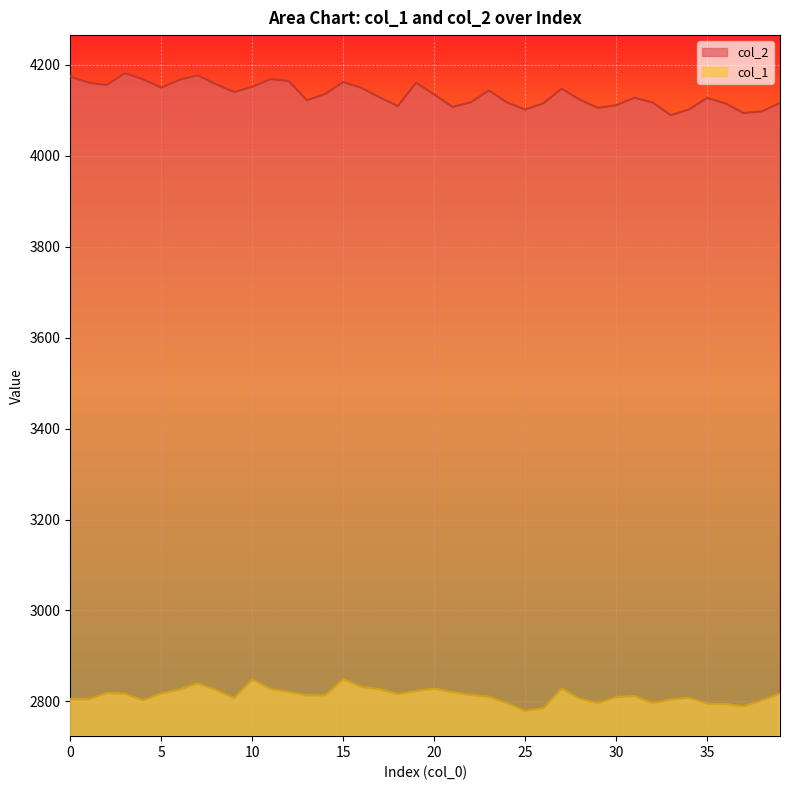

At which category does col_2 reach its first local peak?

3